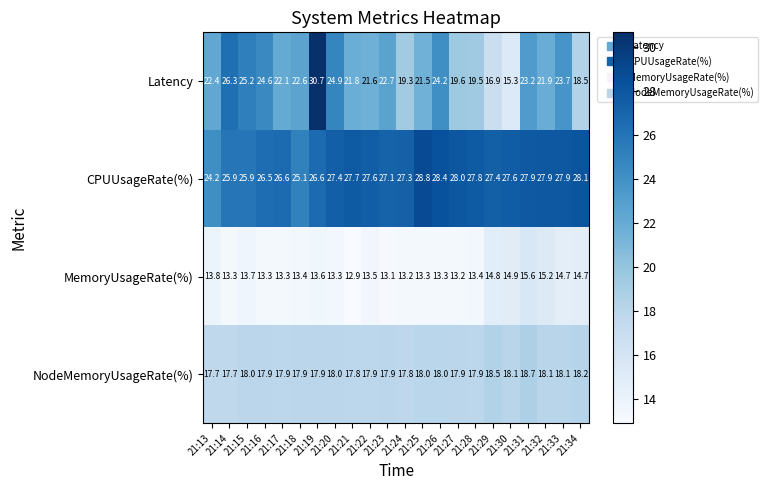

Count the number of categories in the chart.

22